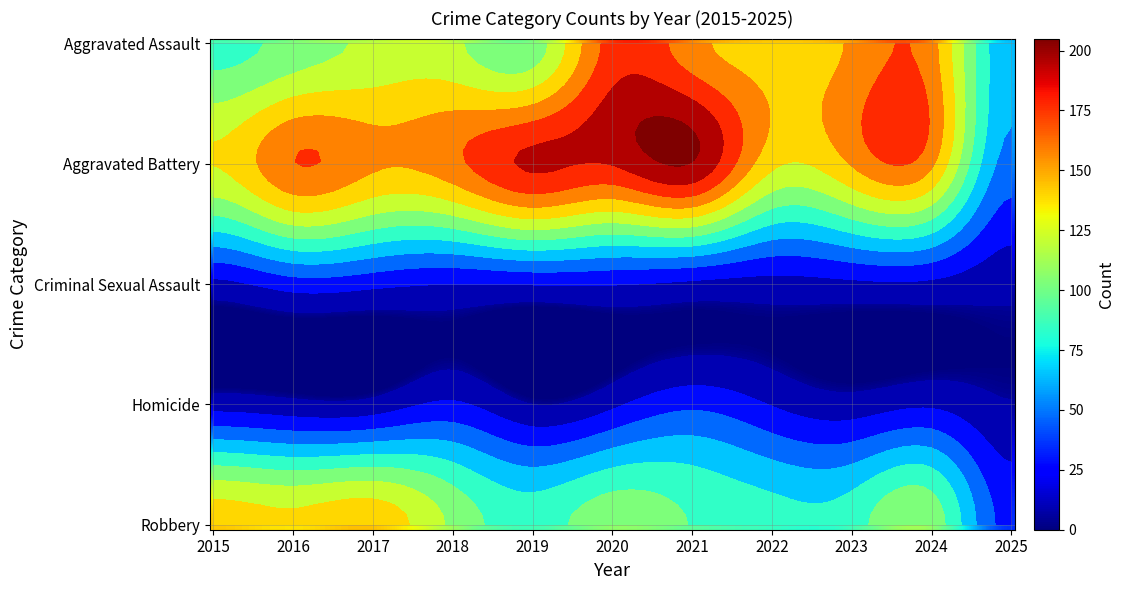

Is it true that Robbery equals 107 at 2024?

True